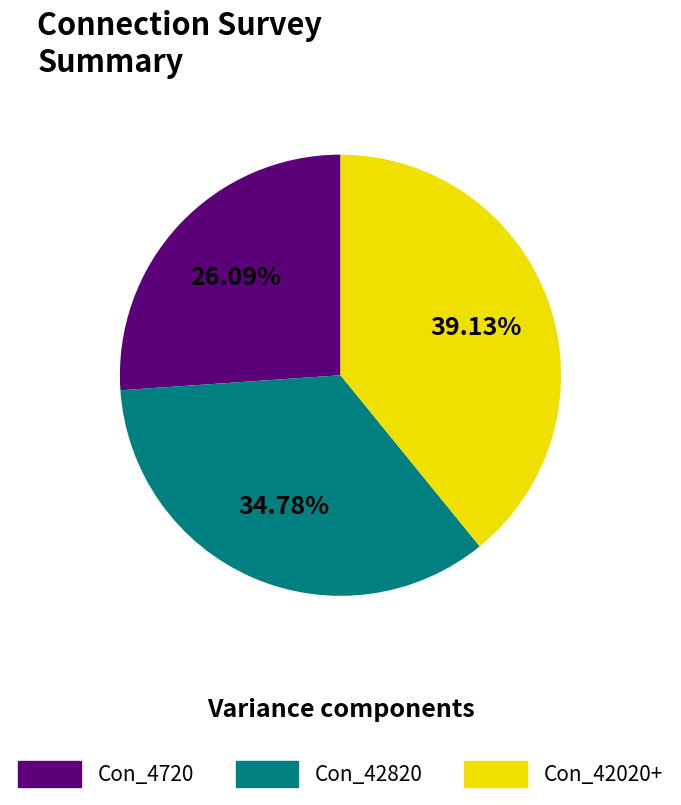

Count the number of slices in the pie.

3